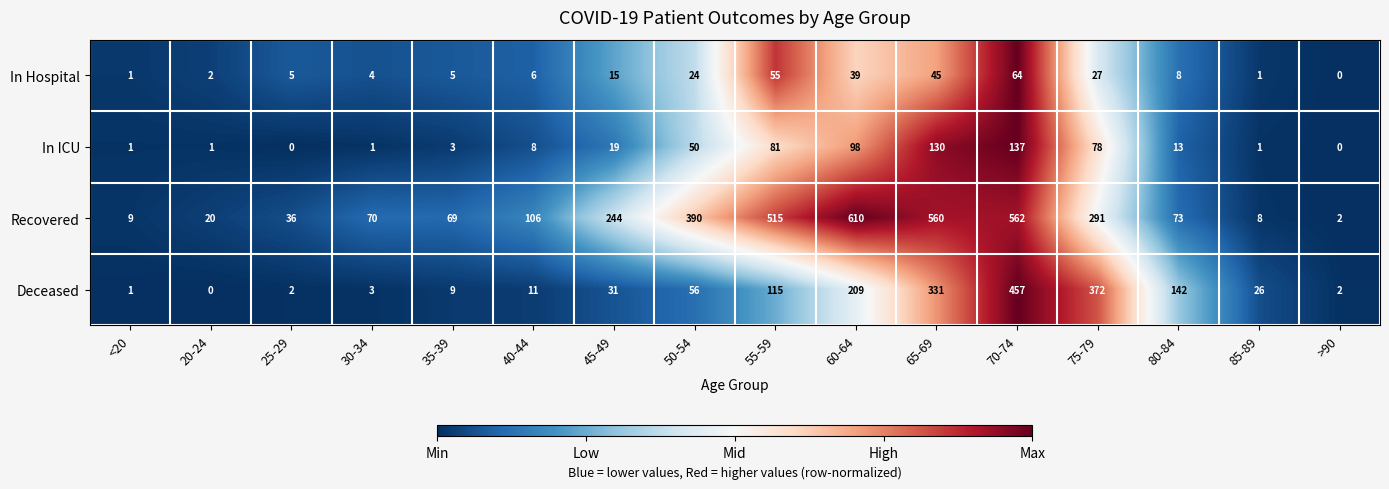

Count the number of data series in this chart.

4